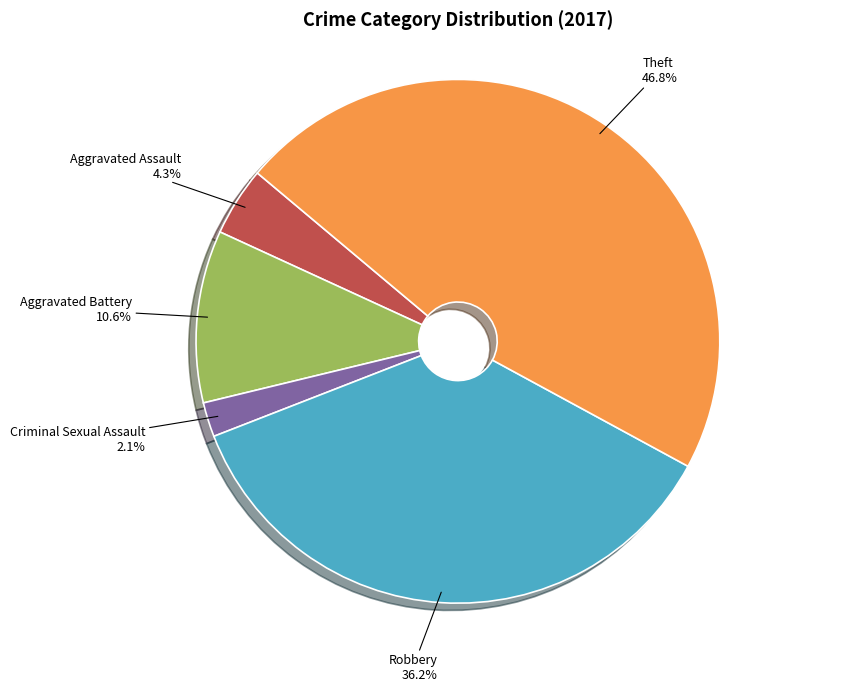

To the nearest percent, what is the average slice percentage?

20%